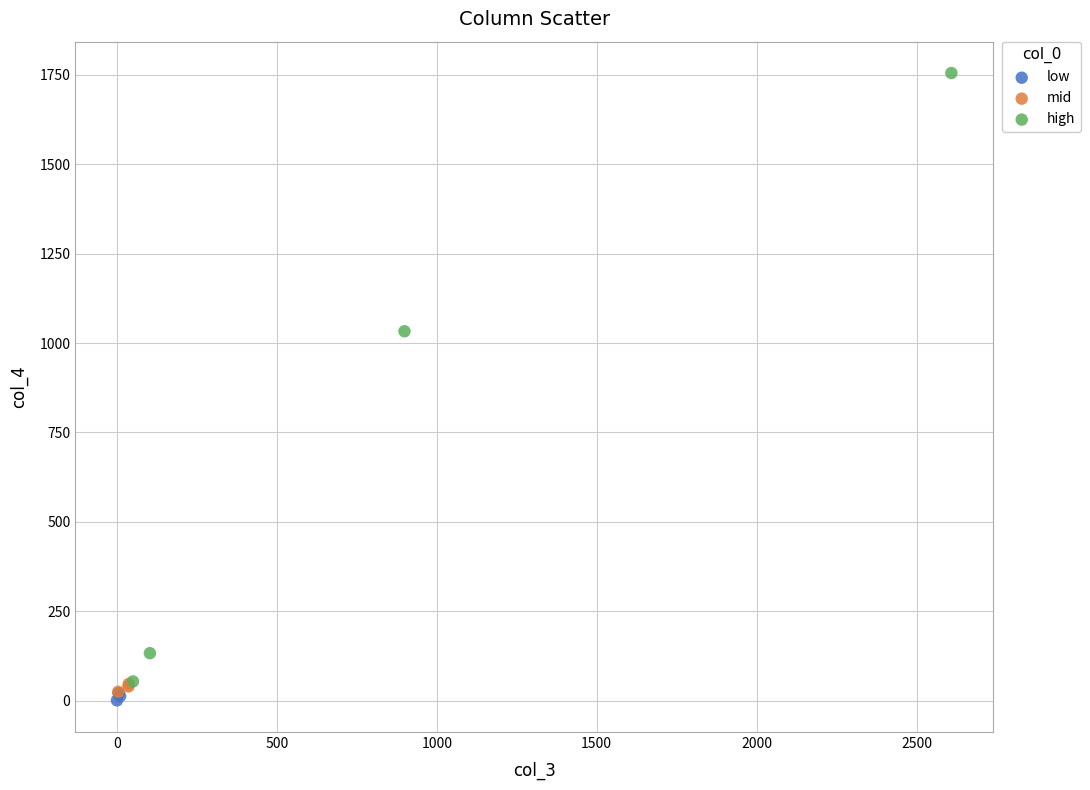

Which series has the widest spread of Y values?

high